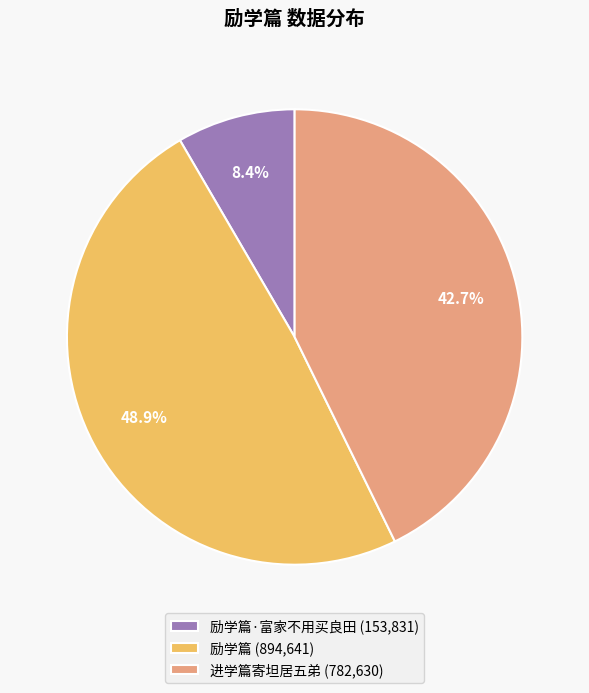

How many segments does this pie chart have?

3